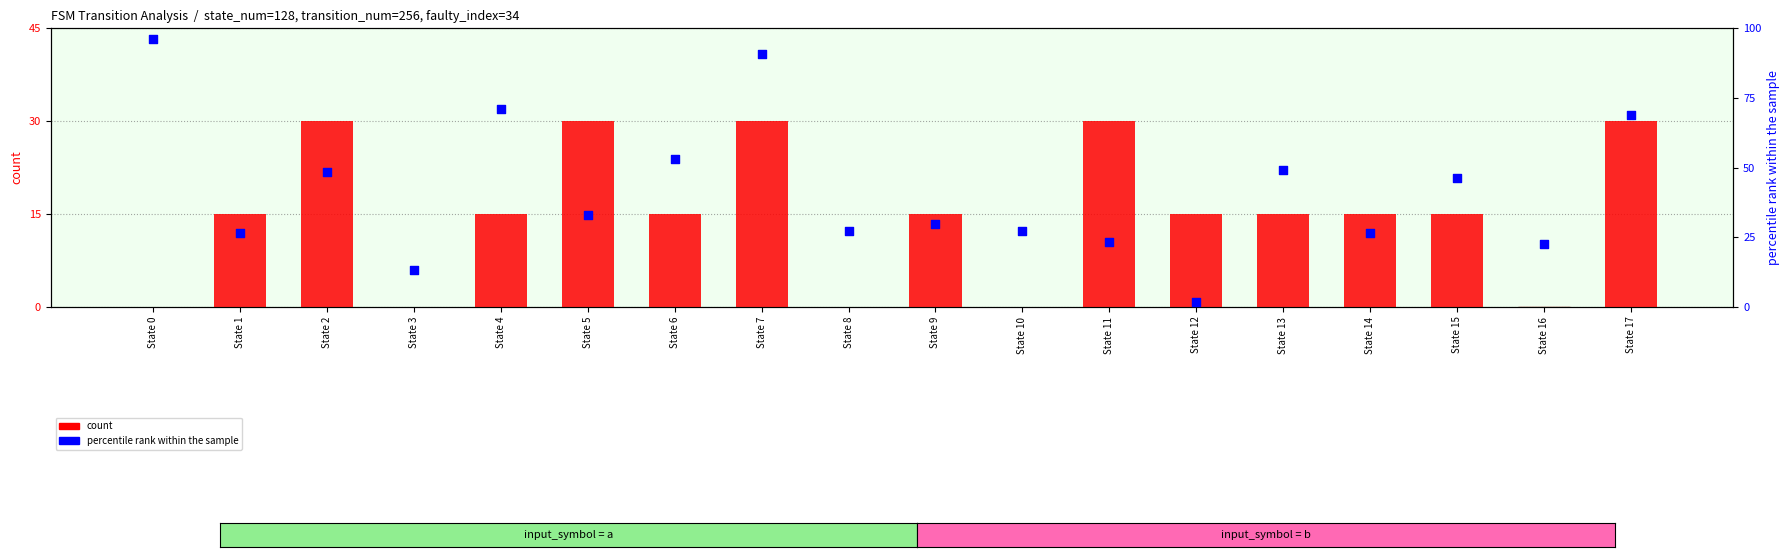

Which series has the largest total across all categories?

percentile rank within the sample